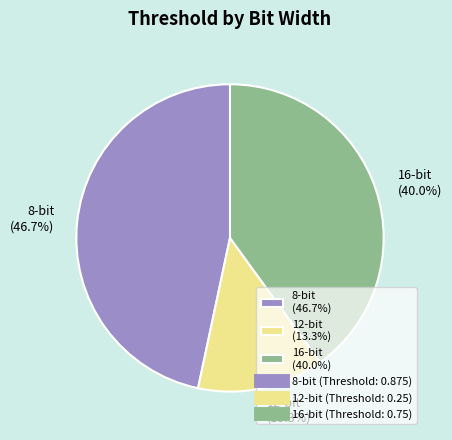

Rank the categories by value from highest to lowest.

8-bit (46.7%), 16-bit (40.0%), 12-bit (13.3%)